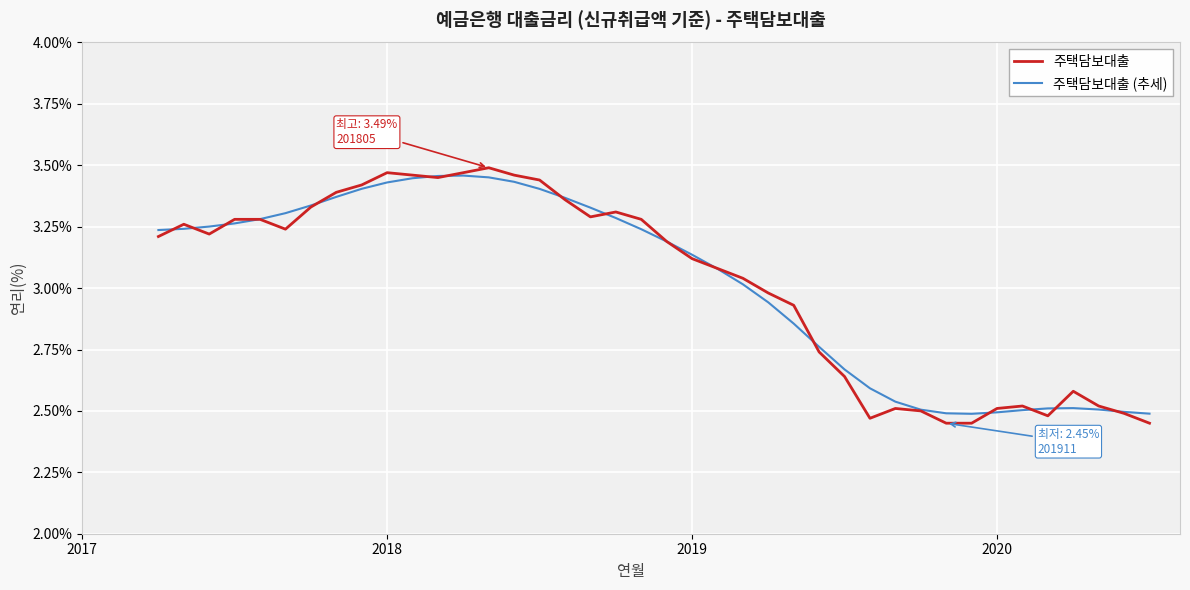

What is the difference between the maximum and minimum values in the 주택담보대출 series?

1.0